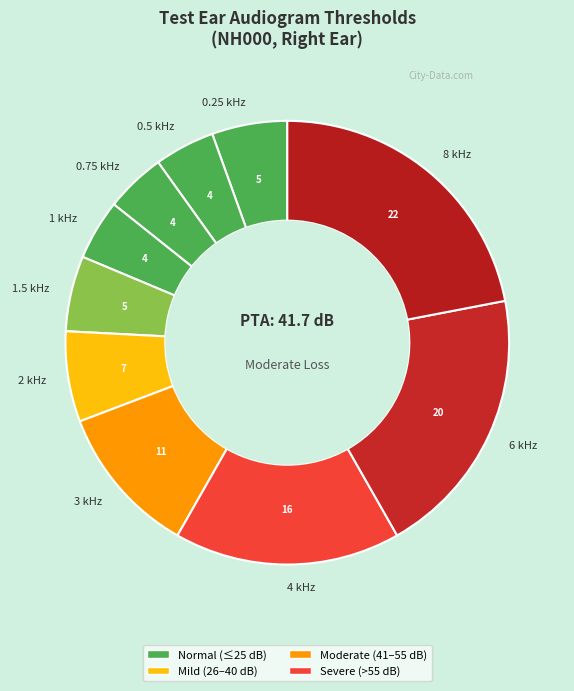

Is there a majority slice in this chart?

No